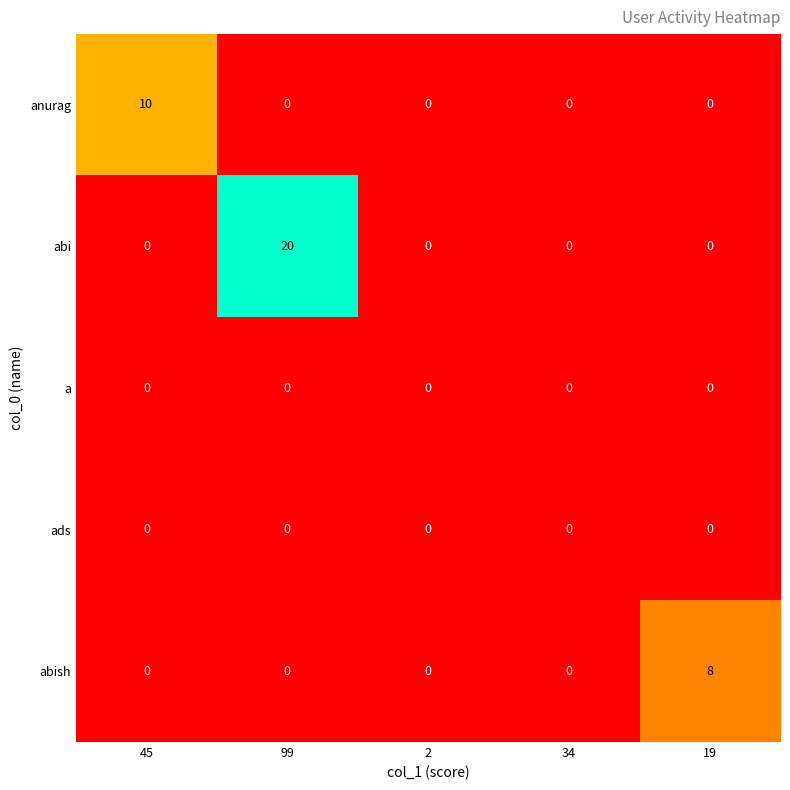

The anurag series shows 7 at 99. True or false?

False